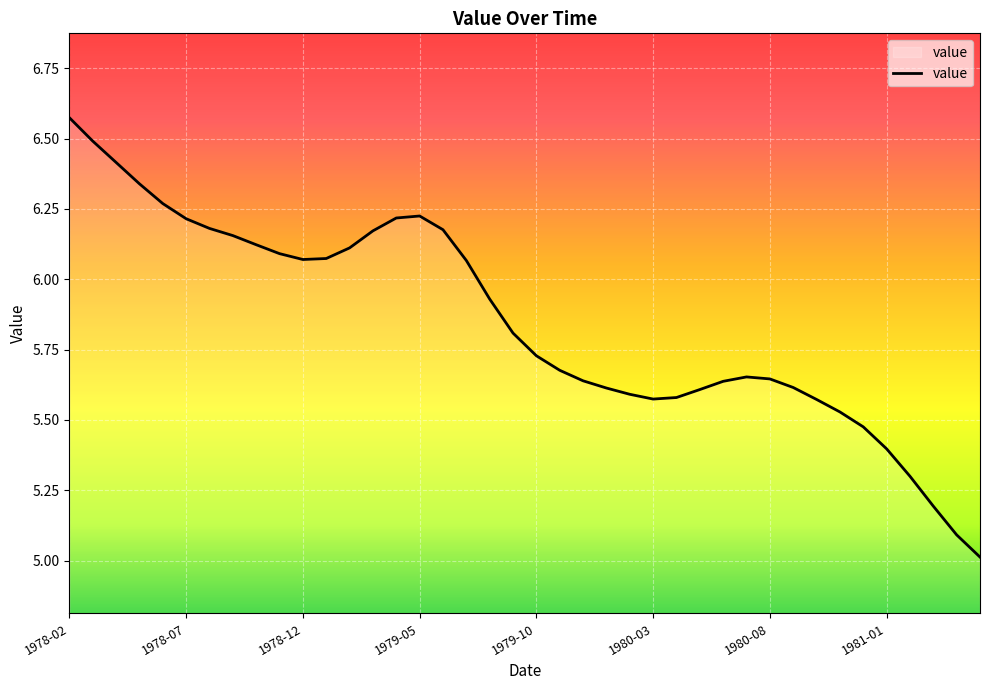

What is the smallest value displayed?

5.0